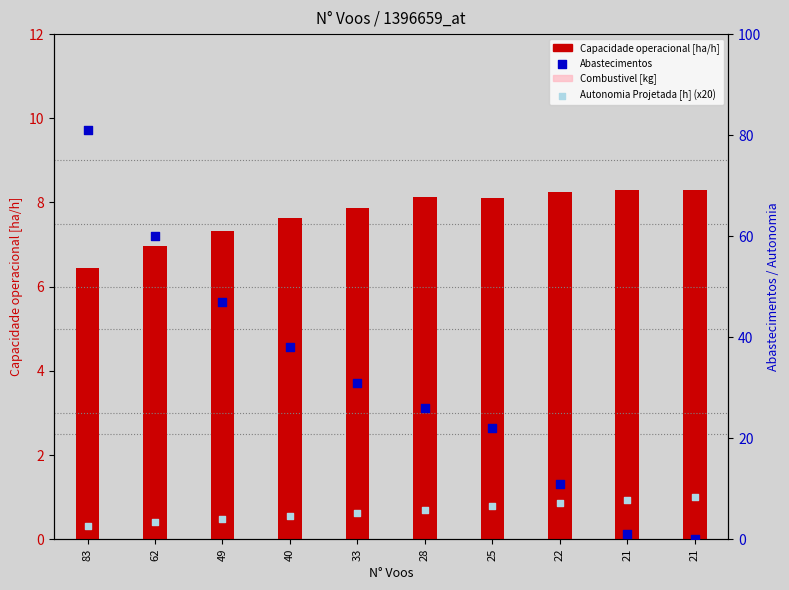

Is the value of Abastecimentos at 49 greater than the value of Autonomia Projetada [h] (x20) at 22?

Yes